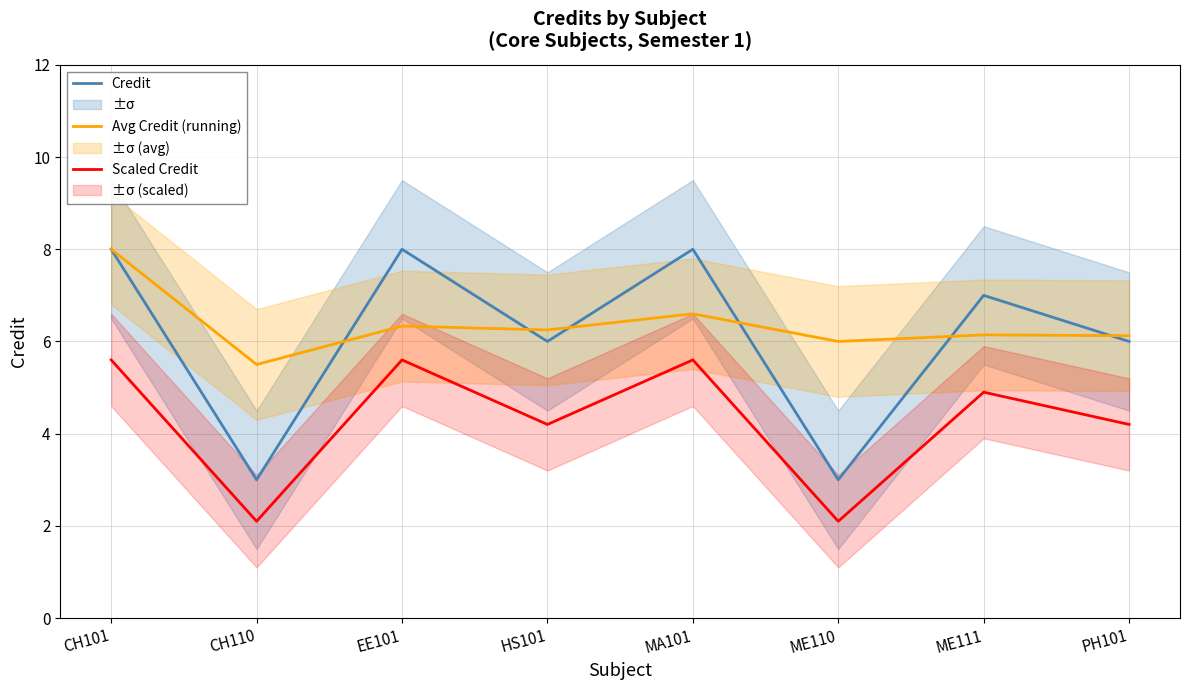

True or false: Credit and Scaled Credit cross at least once.

False